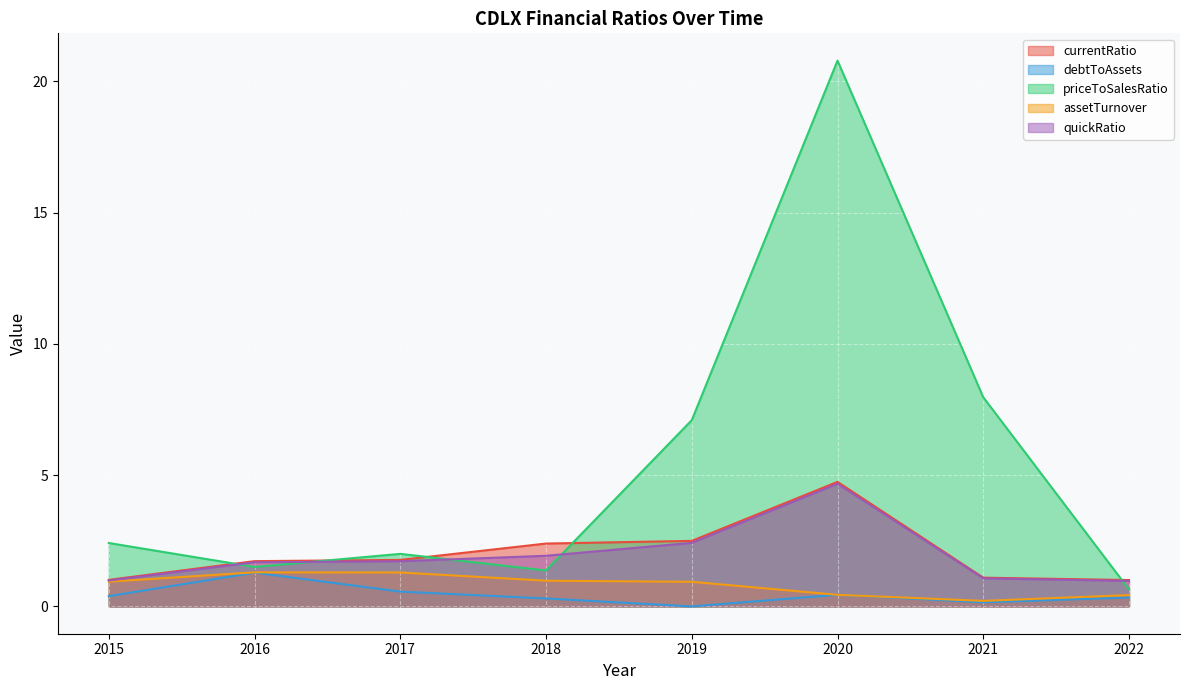

True or false: currentRatio and priceToSalesRatio cross at least once.

True